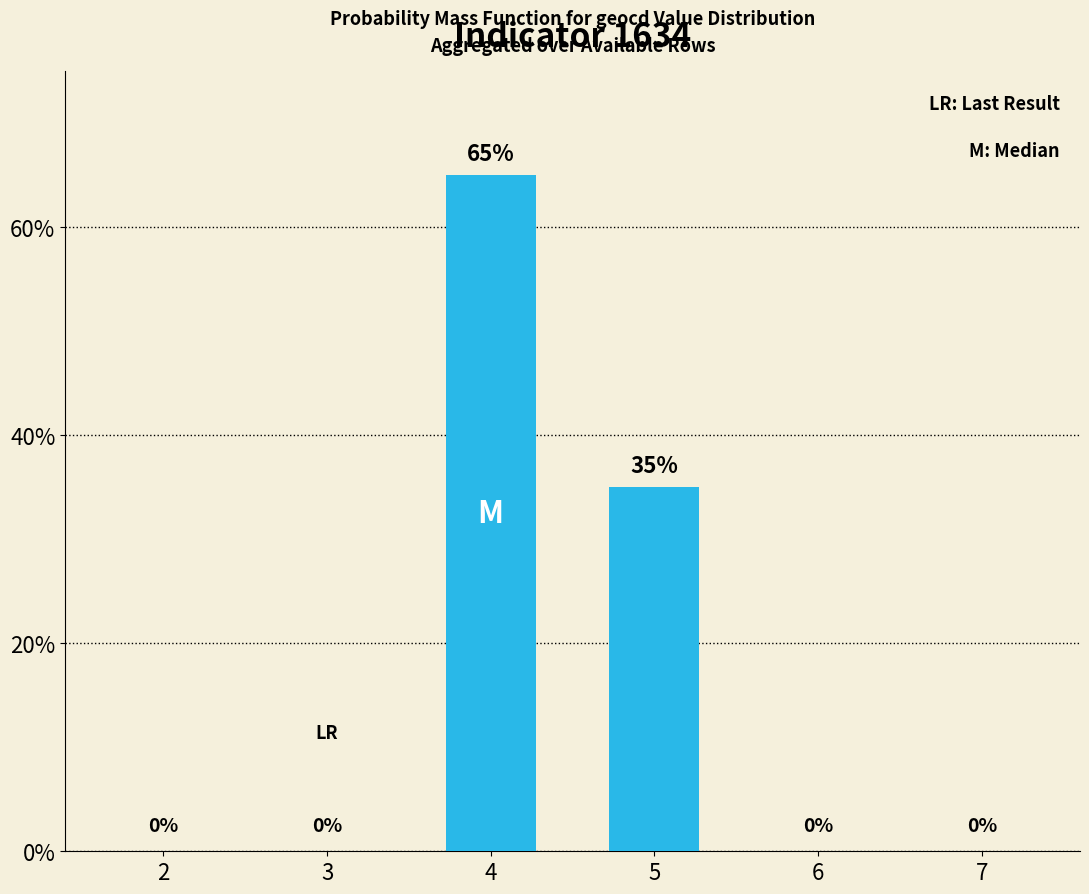

Does the chart contain stacked bars?

No